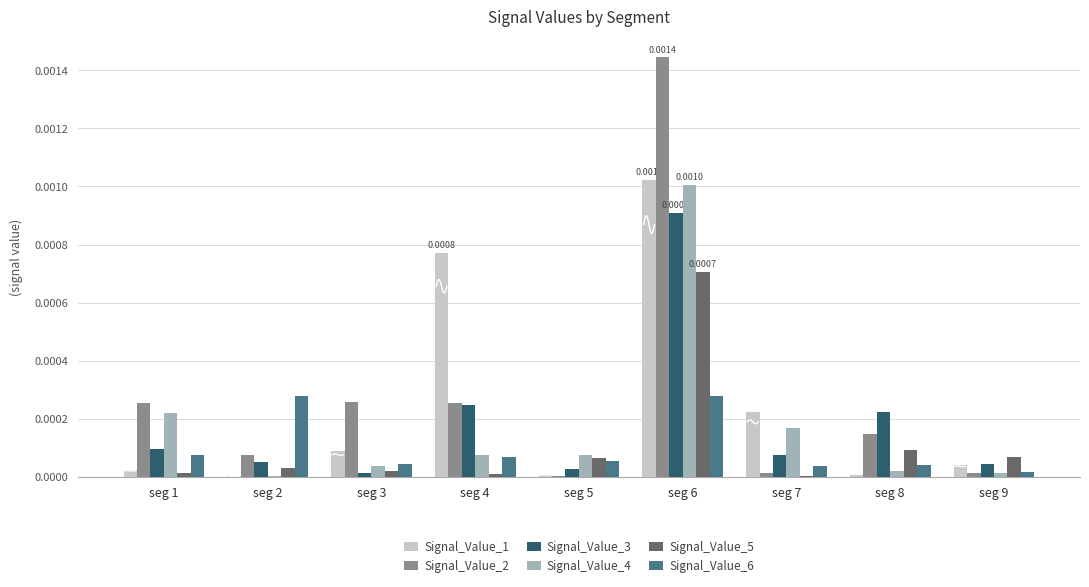

Is the value of Signal_Value_3 at seg 2 greater than the value of Signal_Value_1 at seg 6?

No